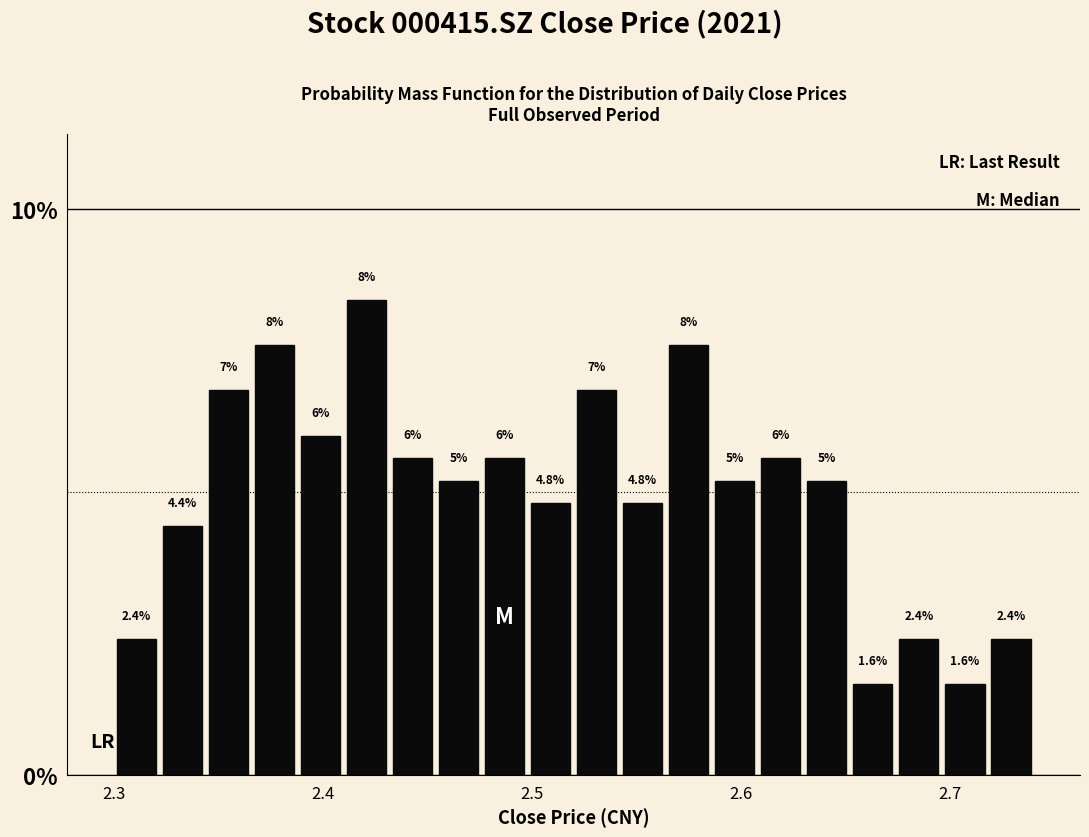

Read against the x-axis, roughly where is the centre of the tallest bar?

2.42